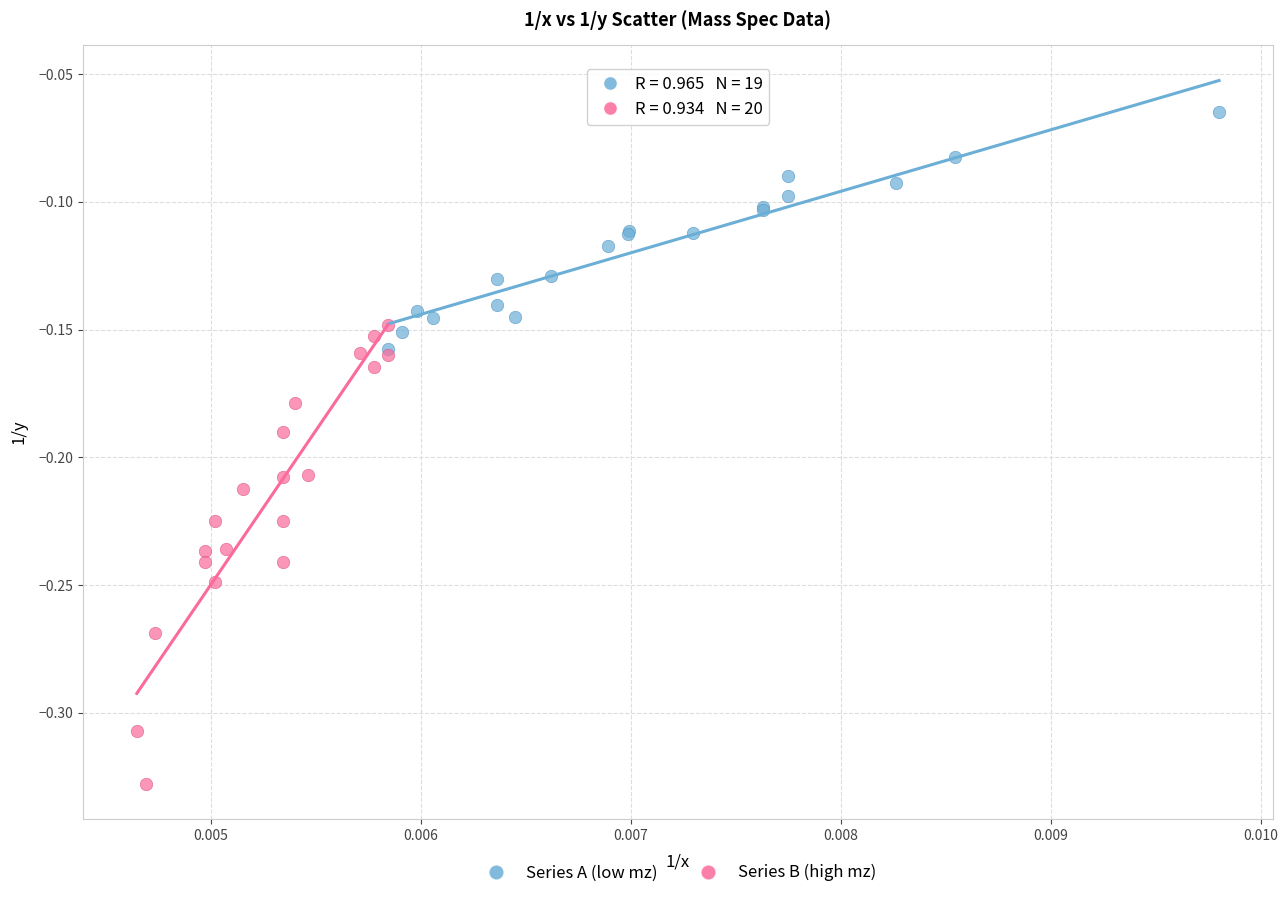

Which series contains the lowest Y value?

Series B (high mz)